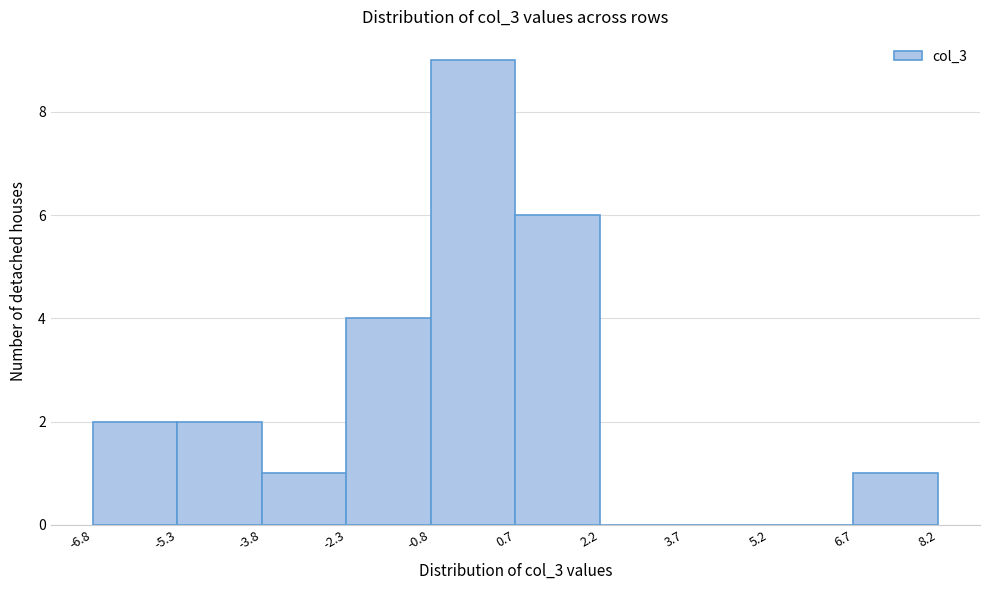

Reading left to right, transcribe this chart: for each bar, give the range it covers on the x-axis and its height. The values are not printed on the chart, so give them approximately, as read against the axis.

-6.8 to -5.3: 2
-5.3 to -3.8: 2
-3.8 to -2.3: 1
-2.3 to -0.8: 4
-0.8 to 0.7: 9
0.7 to 2.2: 6
2.2 to 3.7: 0
3.7 to 5.2: 0
5.2 to 6.7: 0
6.7 to 8.2: 1